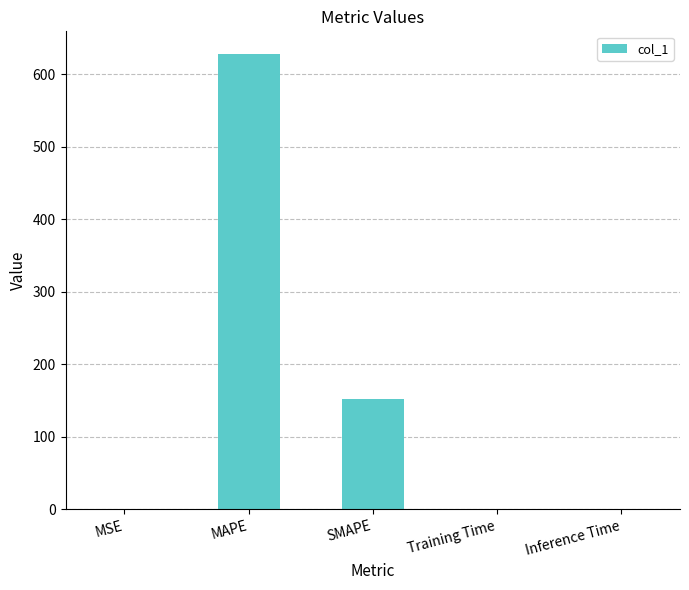

Which has a higher value, SMAPE or Inference Time?

SMAPE